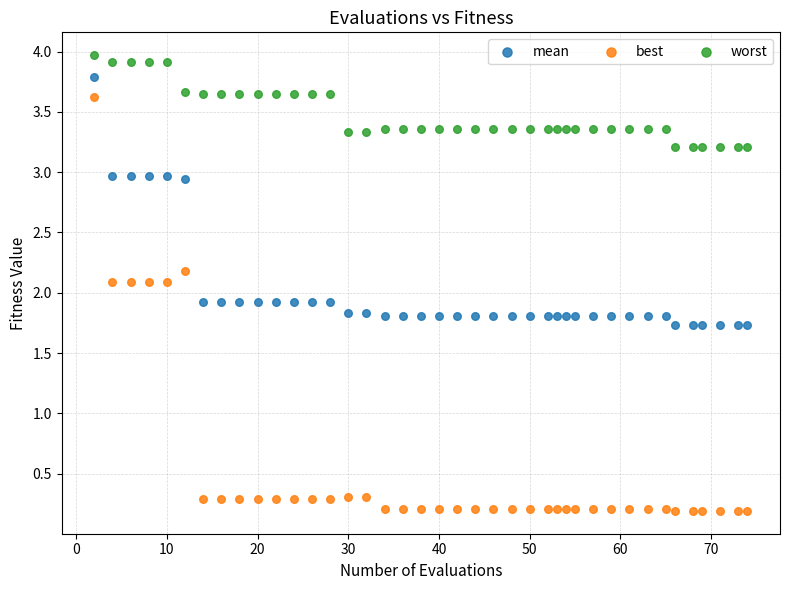

Which series reaches the maximum Y coordinate?

worst